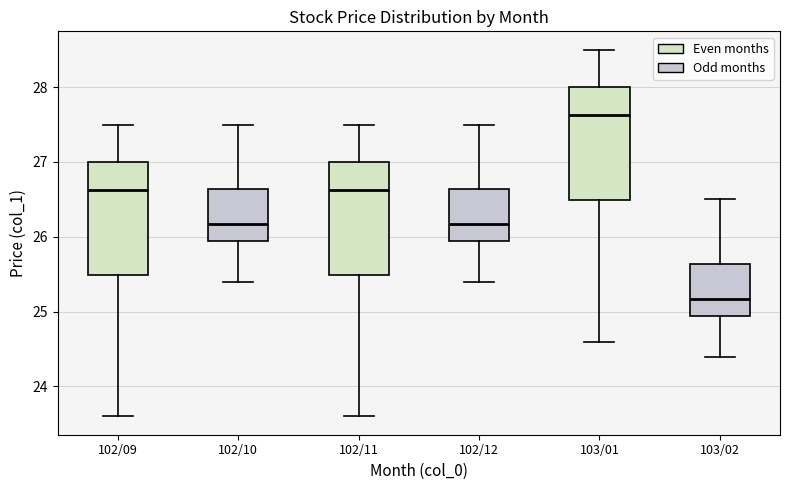

Where does the lower whisker of the box for 102/11 end on the y-axis? The values are not printed on the chart, so give them approximately, as read against the axis.

23.6